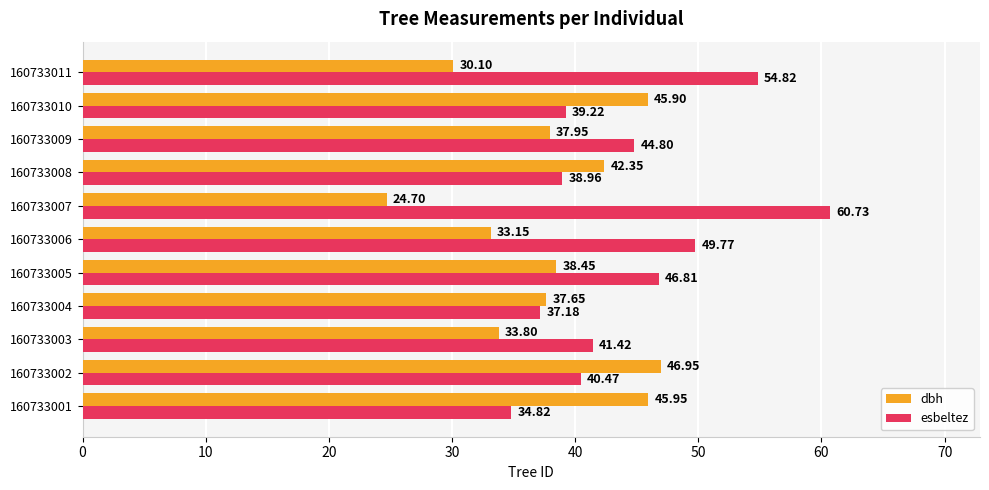

What is the sum of all esbeltez values?

489.0